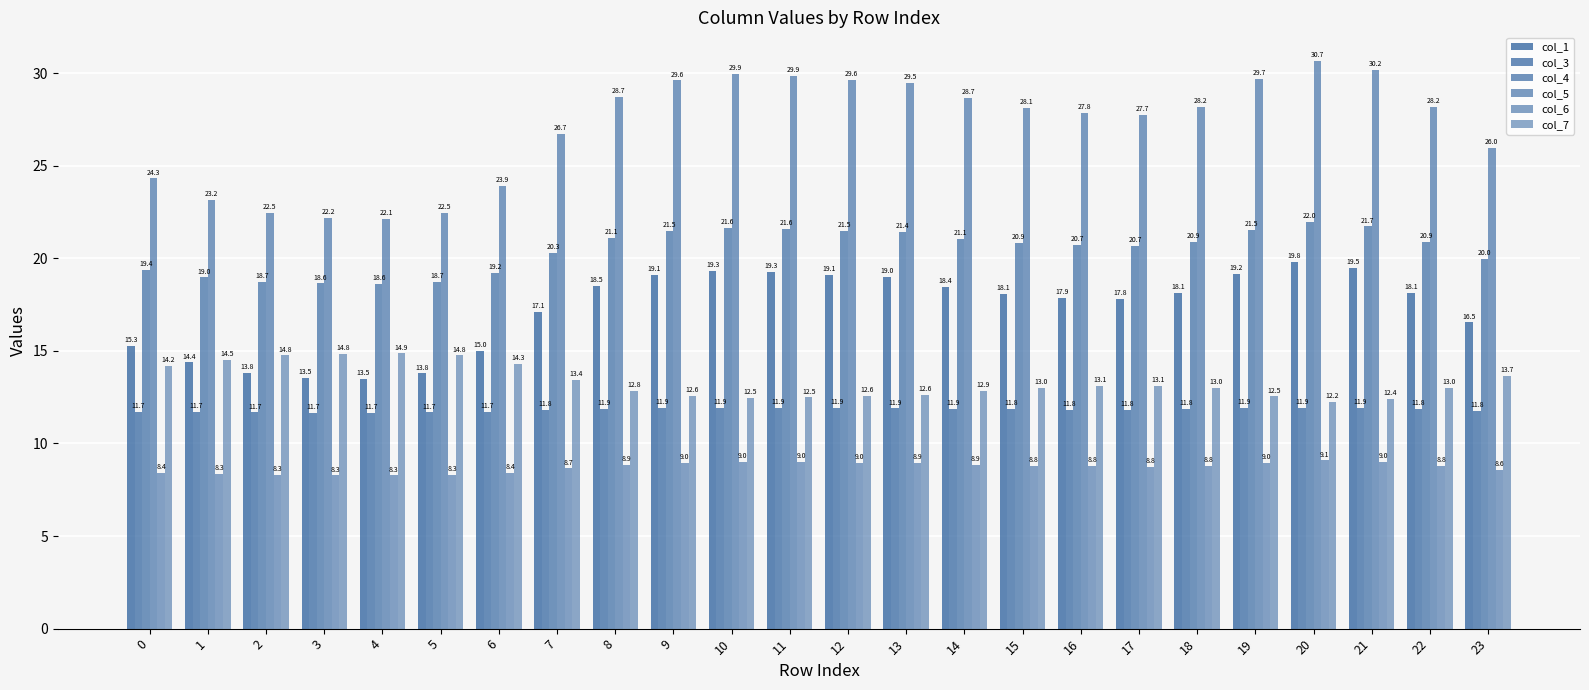

What is the difference between the maximum and minimum values in the col_3 series?

0.3